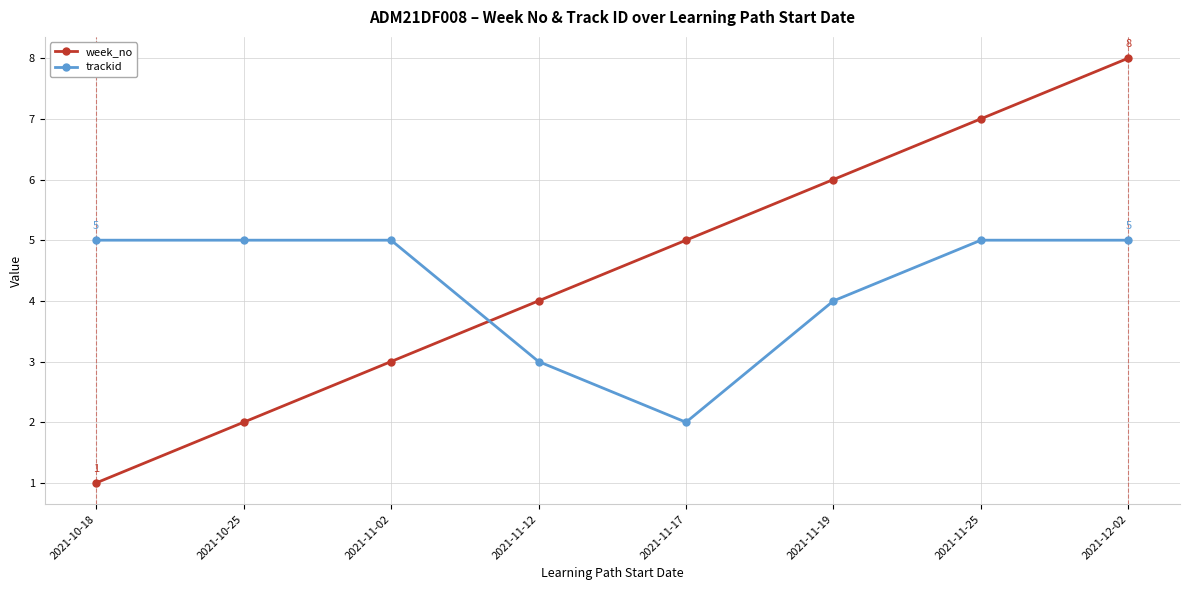

How many lines are shown in the chart?

2